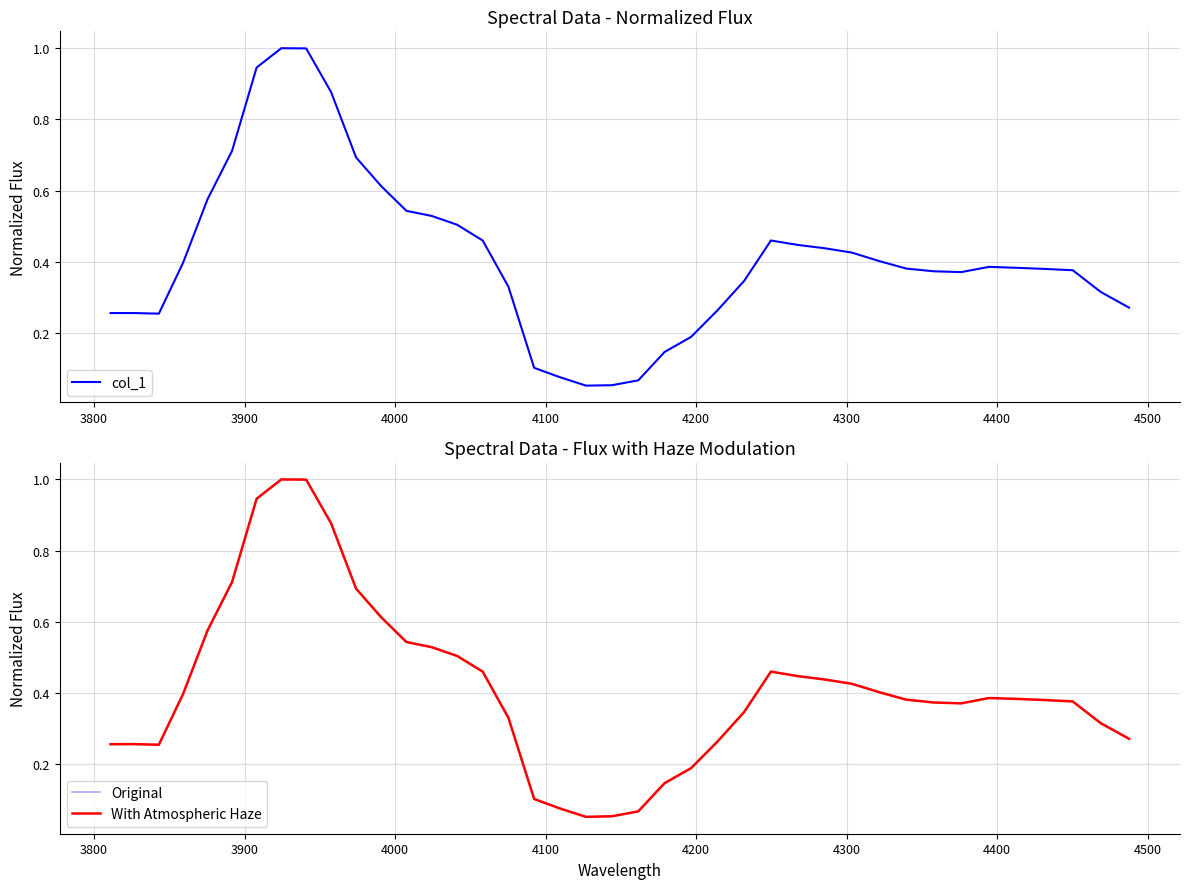

What is the maximum value for With Atmospheric Haze?

1.0